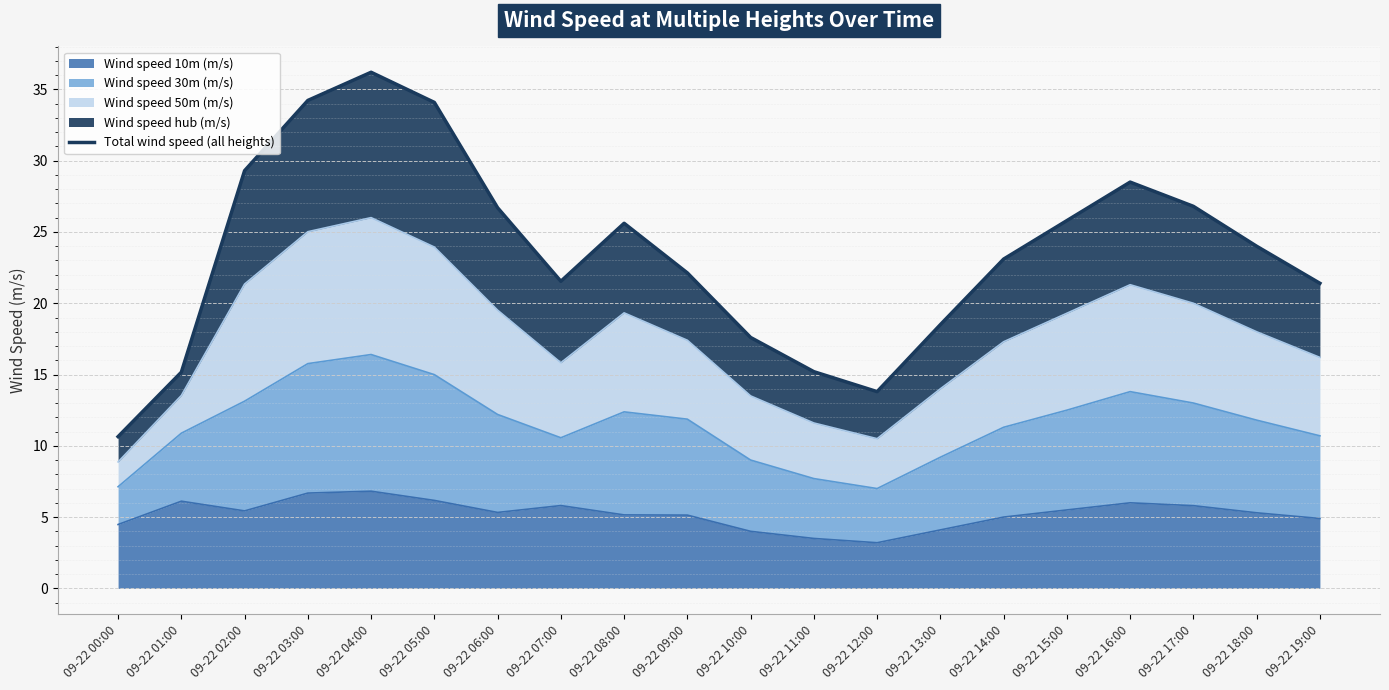

How many values are below 24?

10